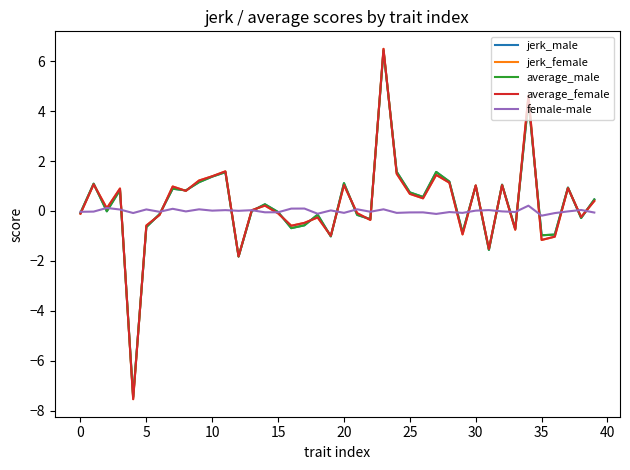

What is the lowest value of the average_female series?

-7.5